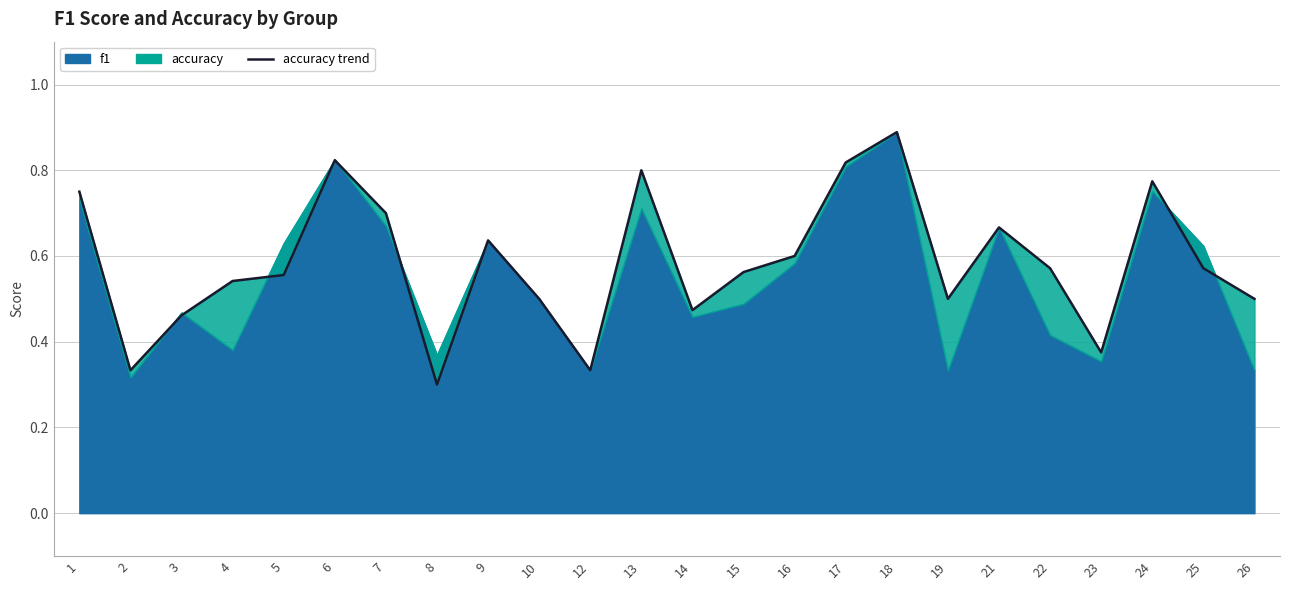

Where is the first local minimum?

2